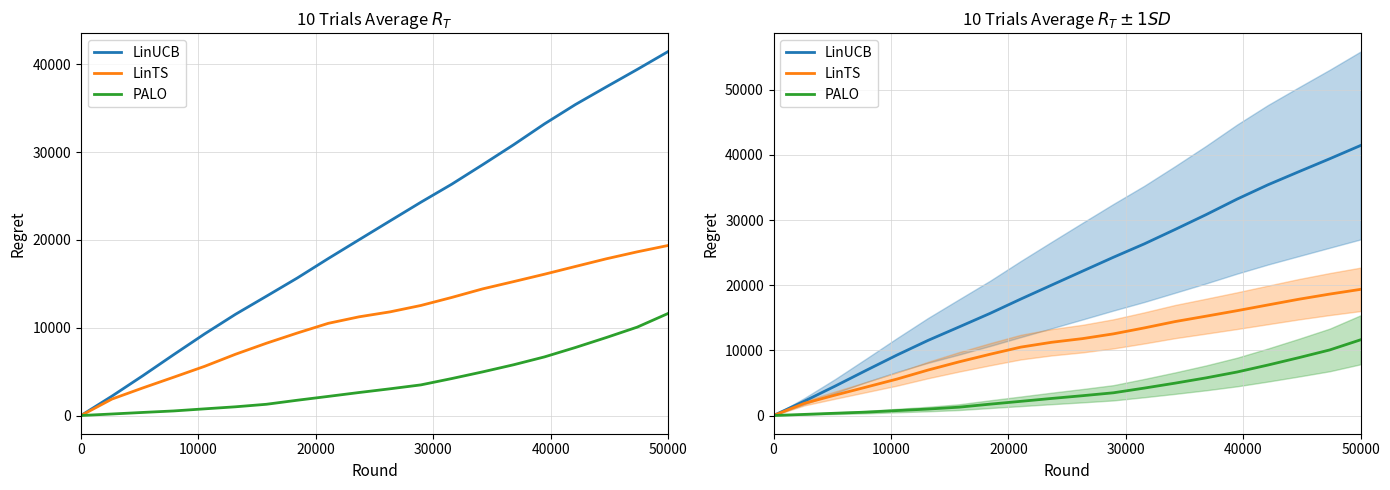

Reading left to right, transcribe all the data shown in this chart.

LinUCB: 0.0	2206.3	4532.7	6936.0	9295.5	11530.3	13587.8	15663.6	17873.9	20021.9	22162.5	24293.9	26349.1	28569.9	30837.7	33215.5	35416.0	37426.5	39412.7	41452.3
LinTS: 0.0	1874.1	3143.0	4365.0	5602.1	6979.8	8233.1	9396.8	10497.5	11242.1	11805.1	12534.7	13449.1	14424.6	15250.9	16093.1	16974.7	17848.9	18641.0	19366.1
PALO: 0.0	173.8	351.6	522.3	760.3	993.6	1281.2	1741.3	2177.5	2620.7	3042.9	3489.8	4211.4	4972.3	5781.1	6677.4	7747.6	8882.4	10066.6	11624.3